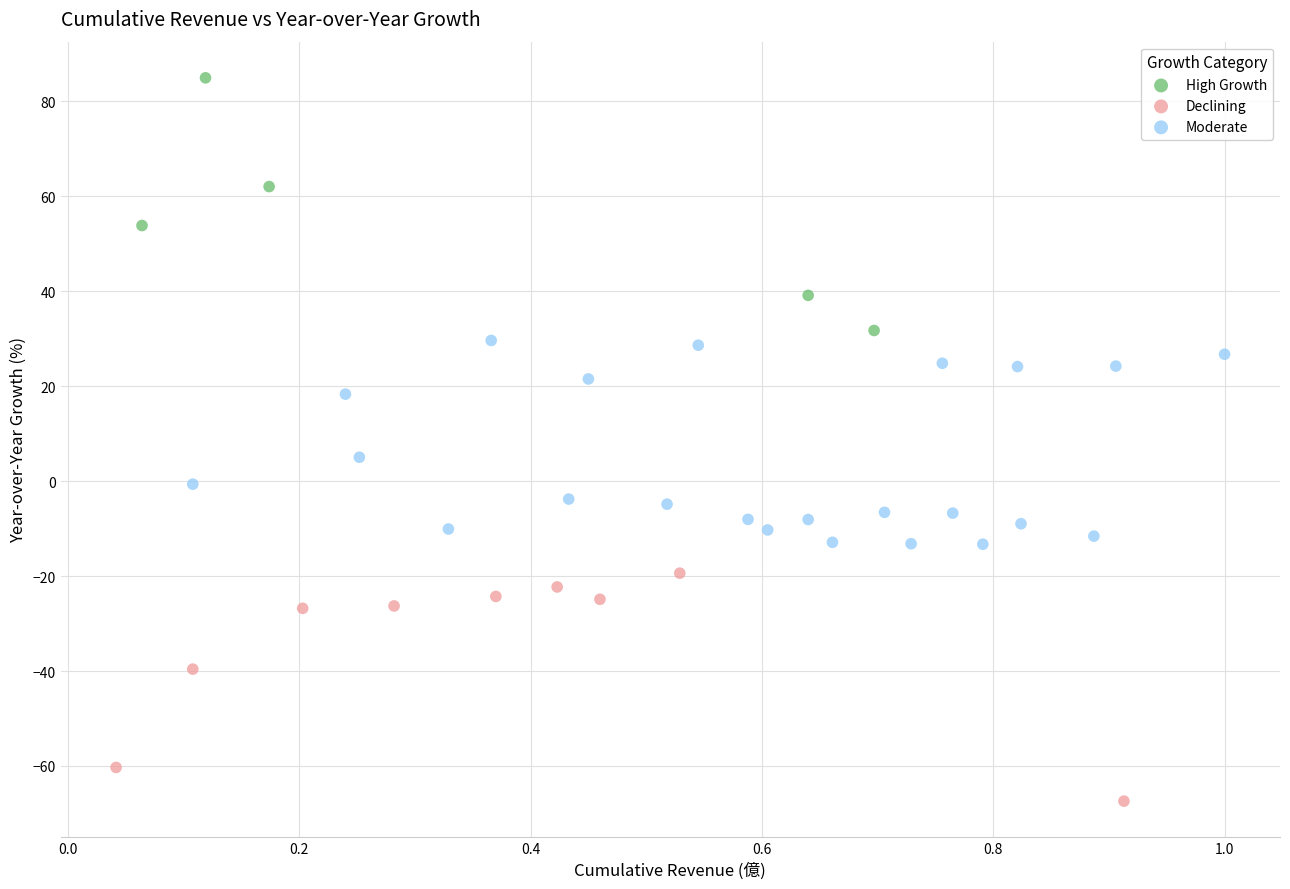

Which series contains the lowest Y value?

Declining